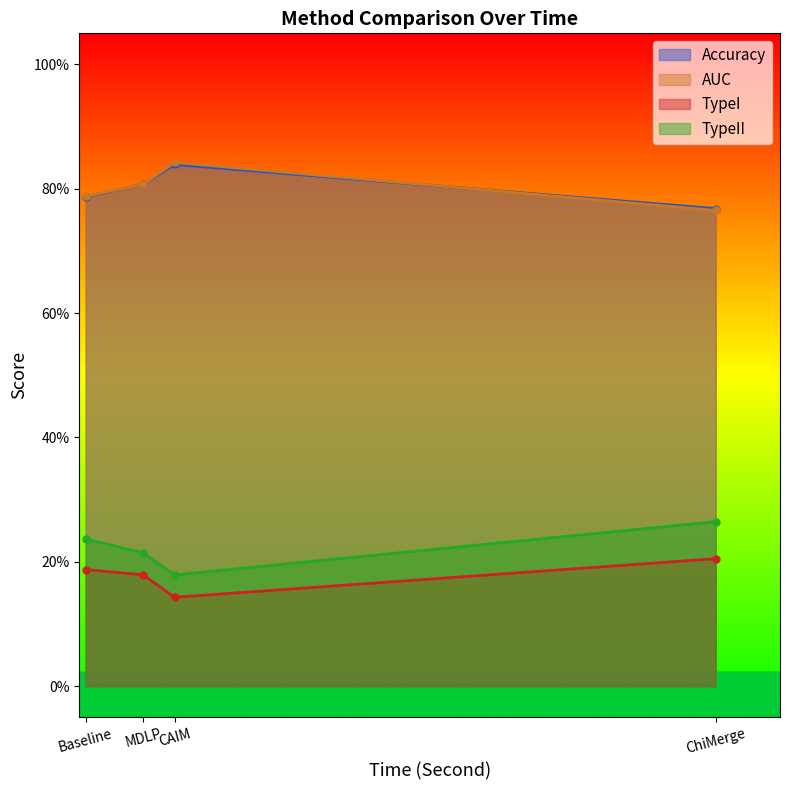

What are all the series names shown in the legend?

Accuracy, AUC, TypeI, TypeII